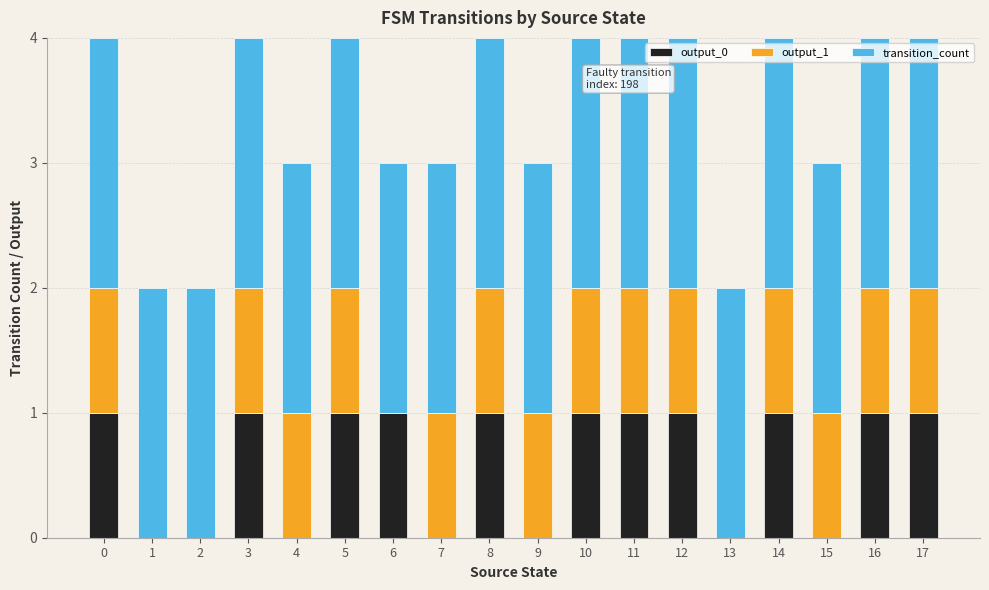

What is the total value across all series at 7?

3